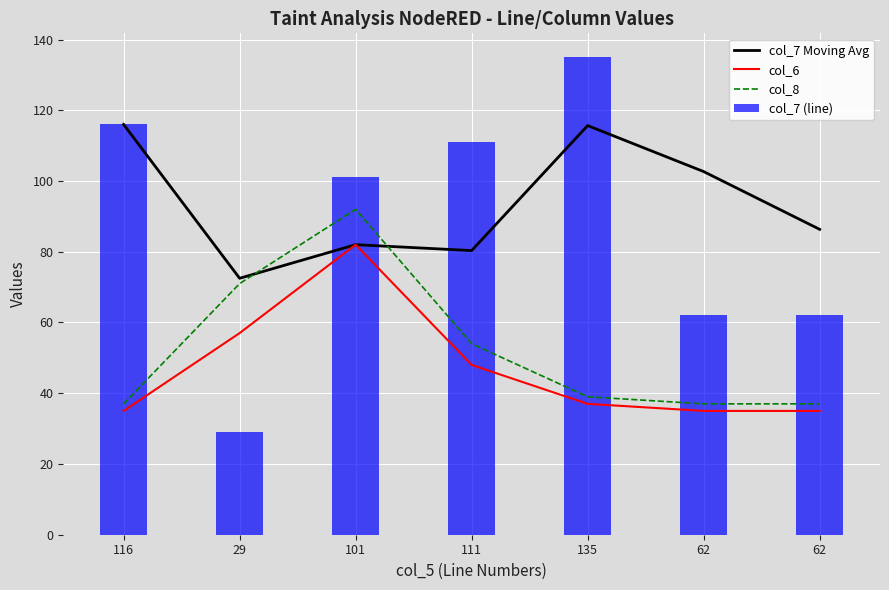

What is the total value across all series at 62?

236.7